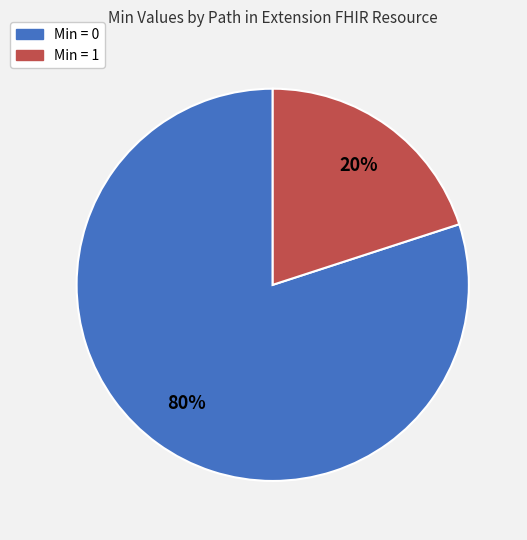

Is there a majority slice in this chart?

Yes